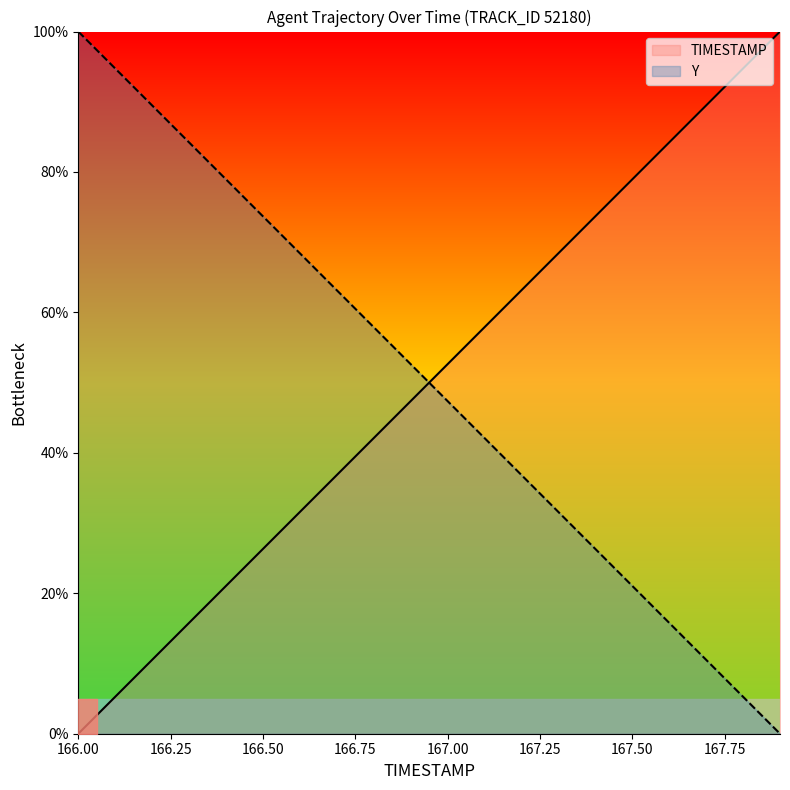

True or false: TIMESTAMP has more than 2 interior local peaks.

False